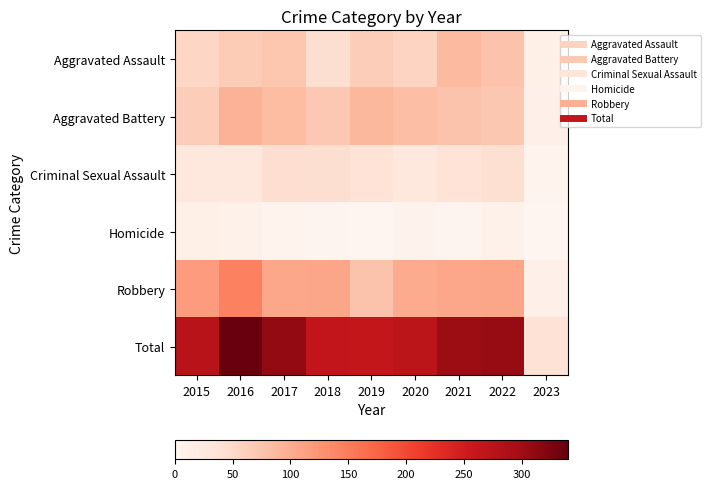

Which series has the largest total across all categories?

Total